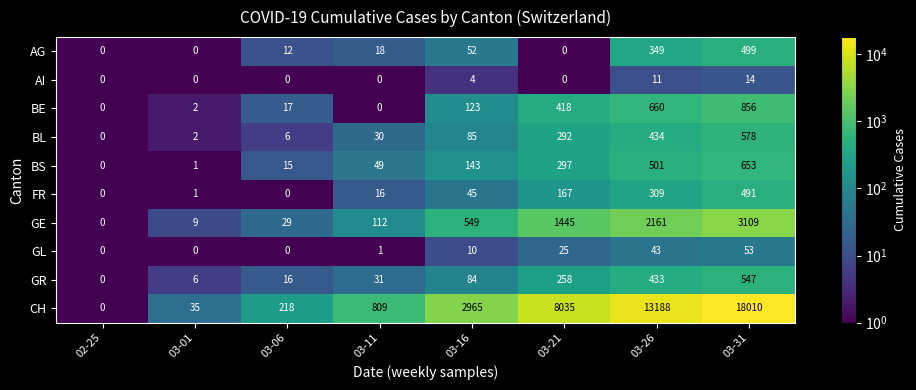

Which series has the largest range (max minus min)?

CH